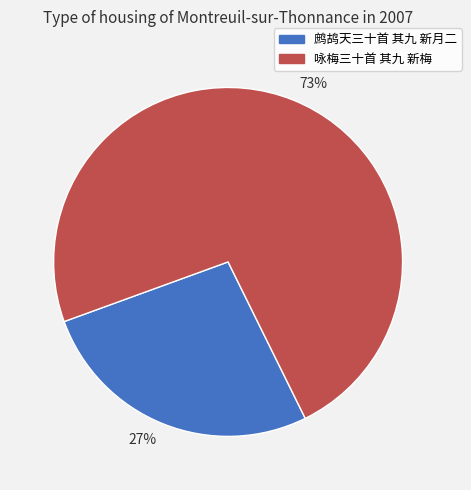

Which category accounts for the majority?

73%